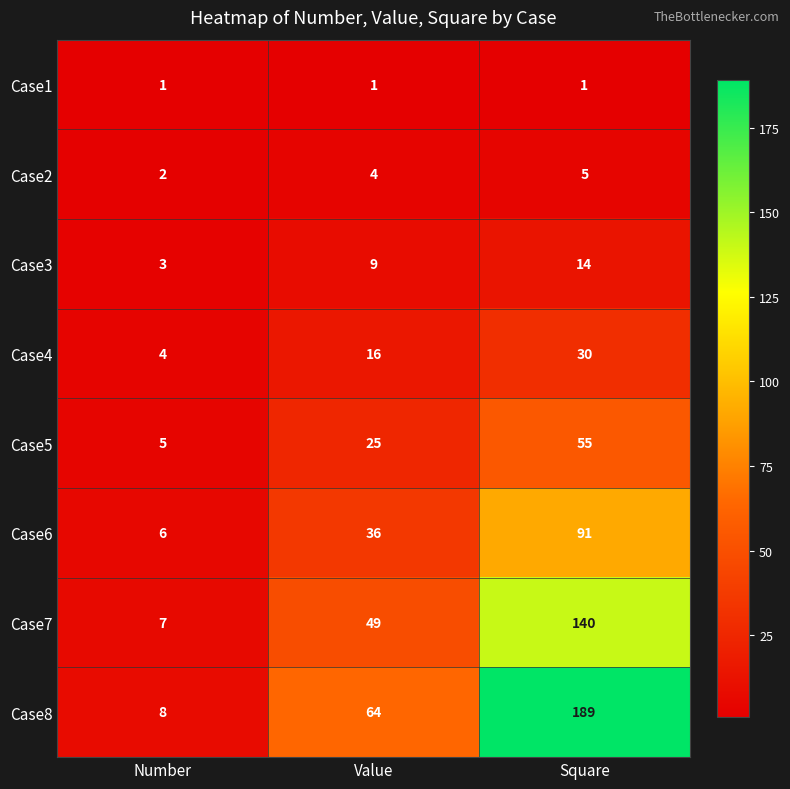

Count the Case5 values in the range 5 to 55.

3